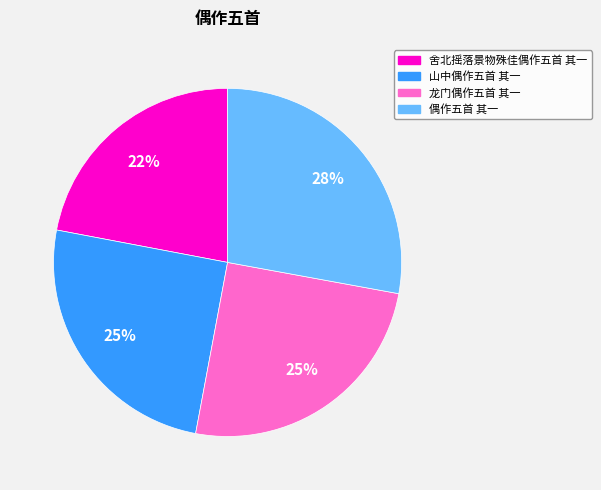

The 舍北摇落景物殊佳偶作五首 其一 slice represents 22% of the pie. True or false?

True